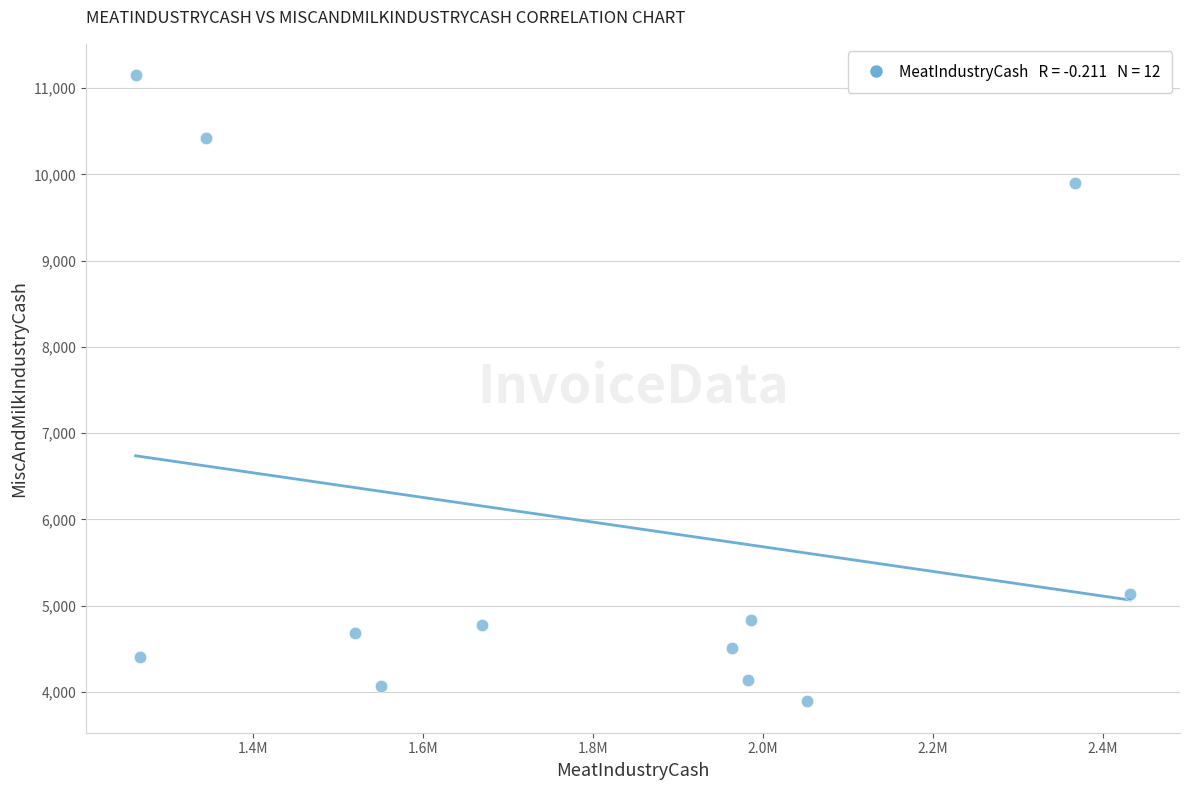

What is the average Y value?

5994.0